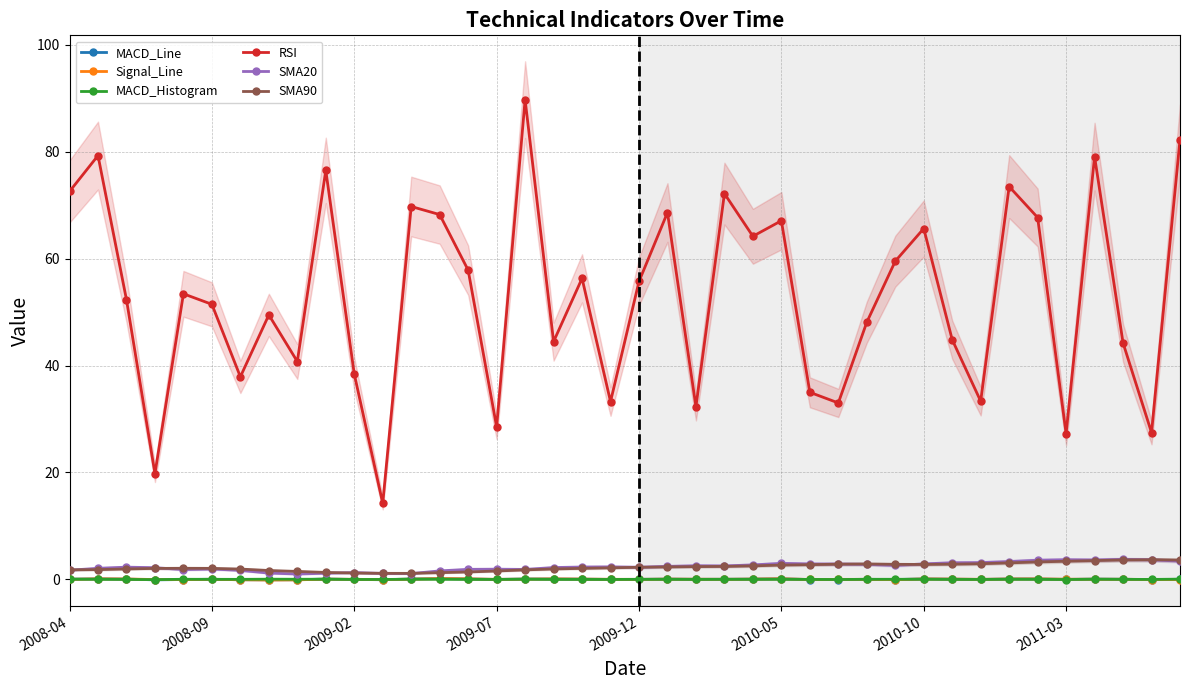

Which series has the largest total across all categories?

RSI